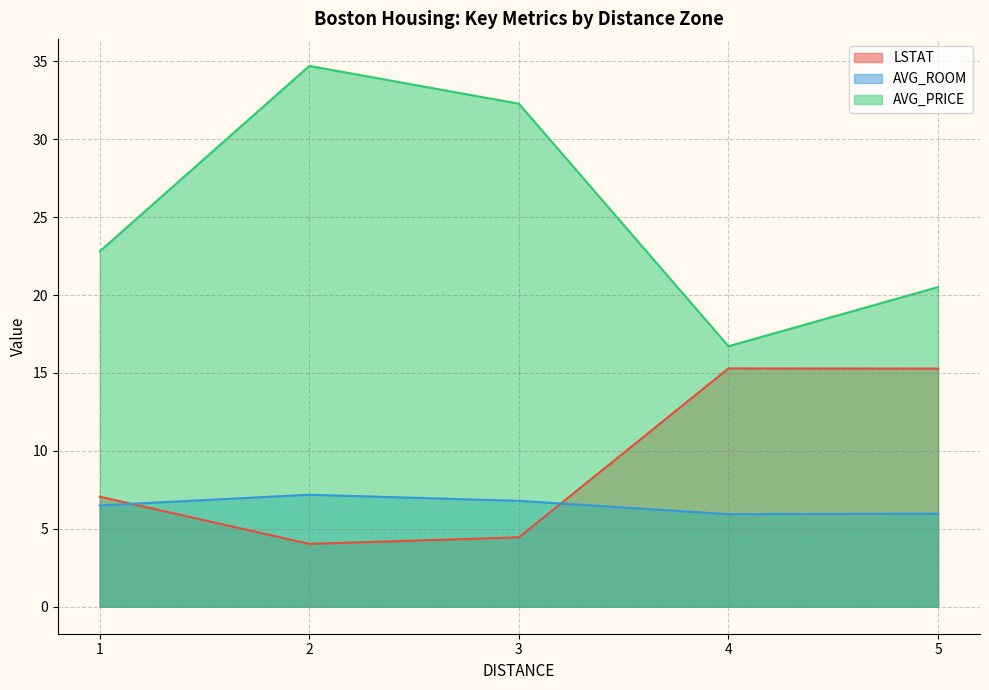

How many lines are shown in the chart?

3